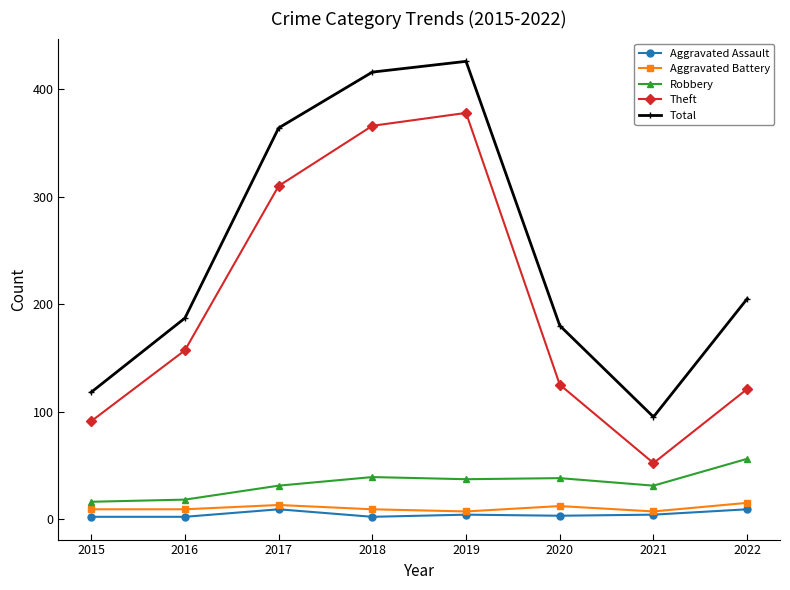

Which series has the widest spread of values?

Total